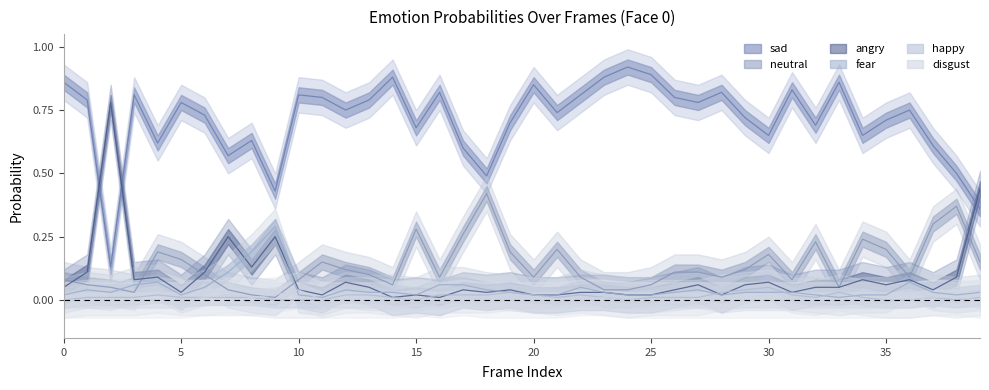

What is the sum of all sad values?

28.5